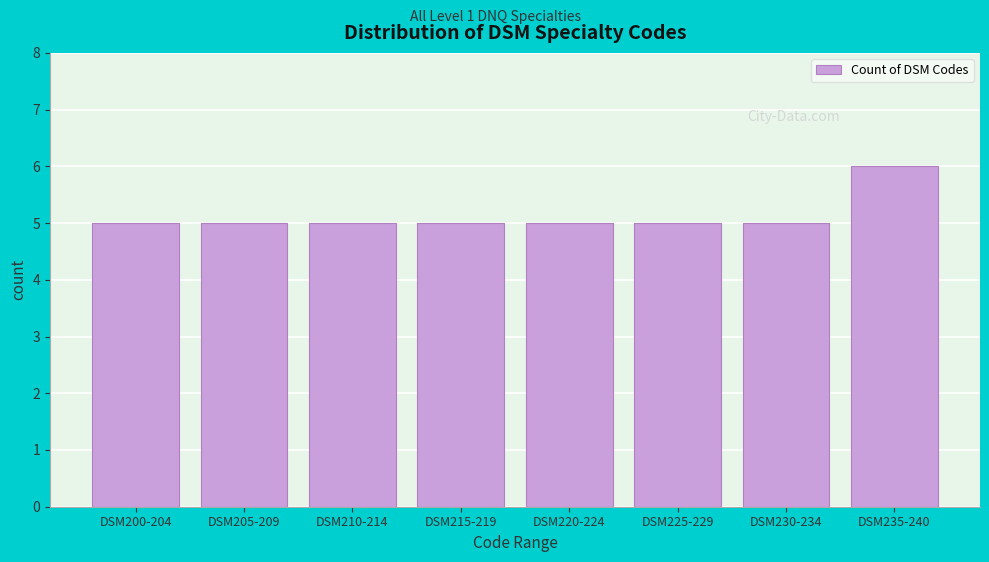

Reading left to right, what are all the values shown in this chart?

5	5	5	5	5	5	5	6